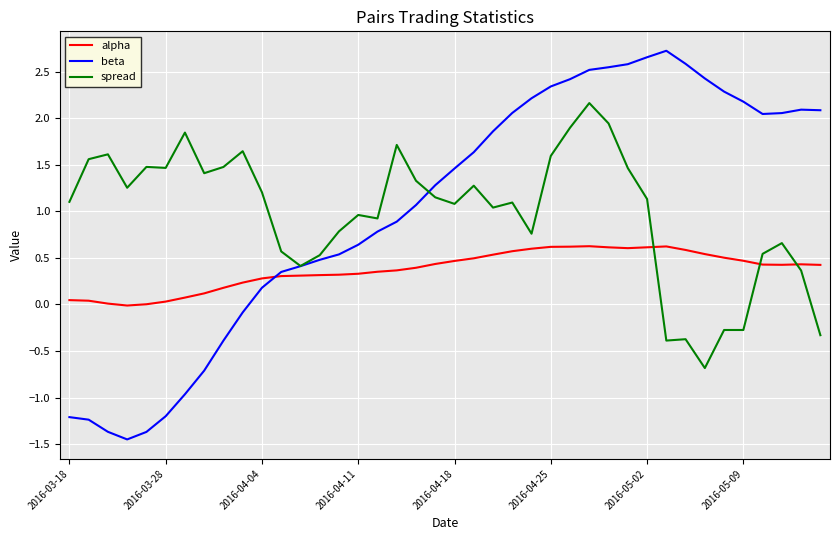

Does the chart display data point markers on the line(s)?

No